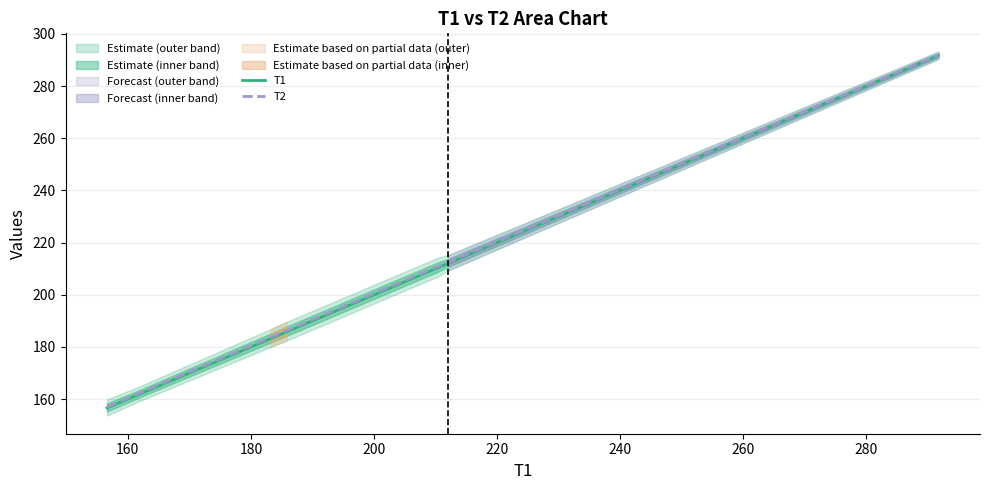

What is the highest value of the T2 series?

291.9